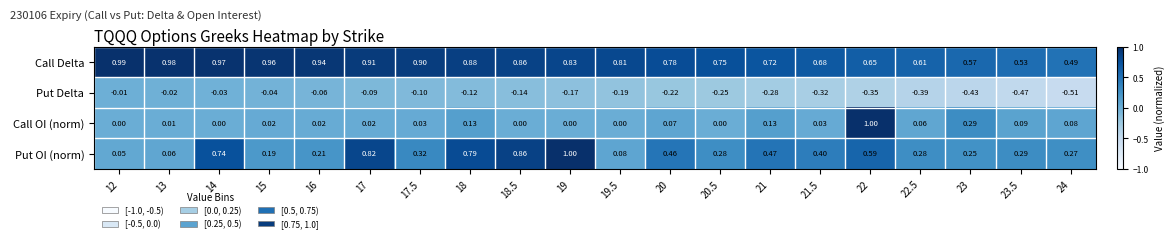

What is the spread (max minus min) of values at 13?

1.0